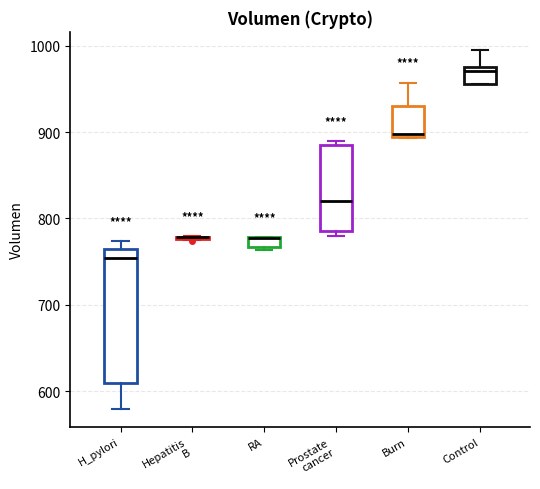

Which box is the tallest, from its lower edge to its upper edge?

H_pylori